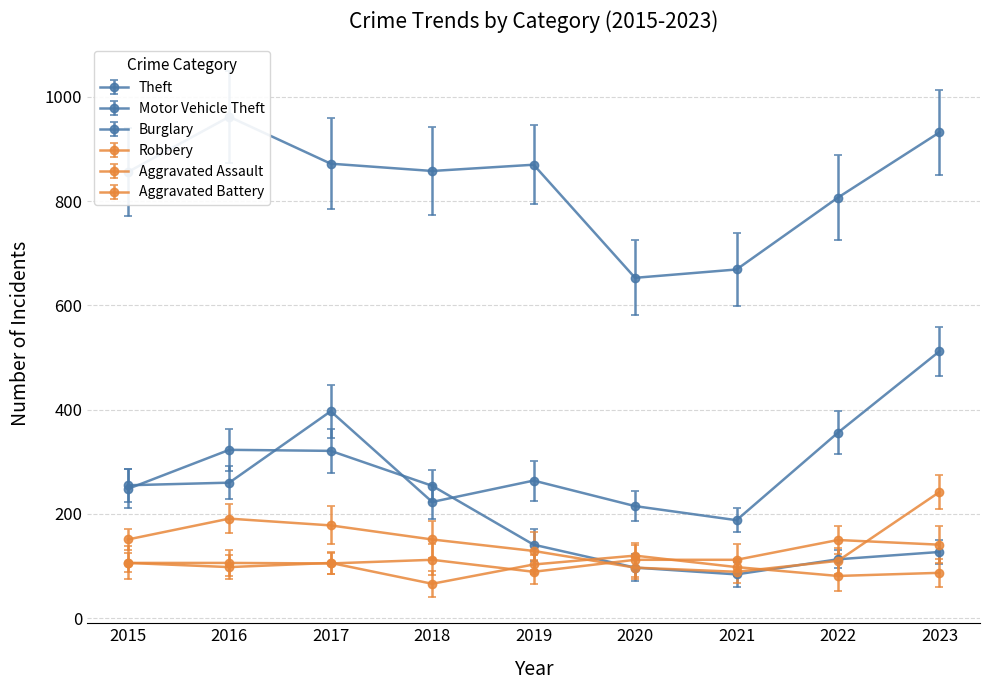

Where is the first local maximum?

2016